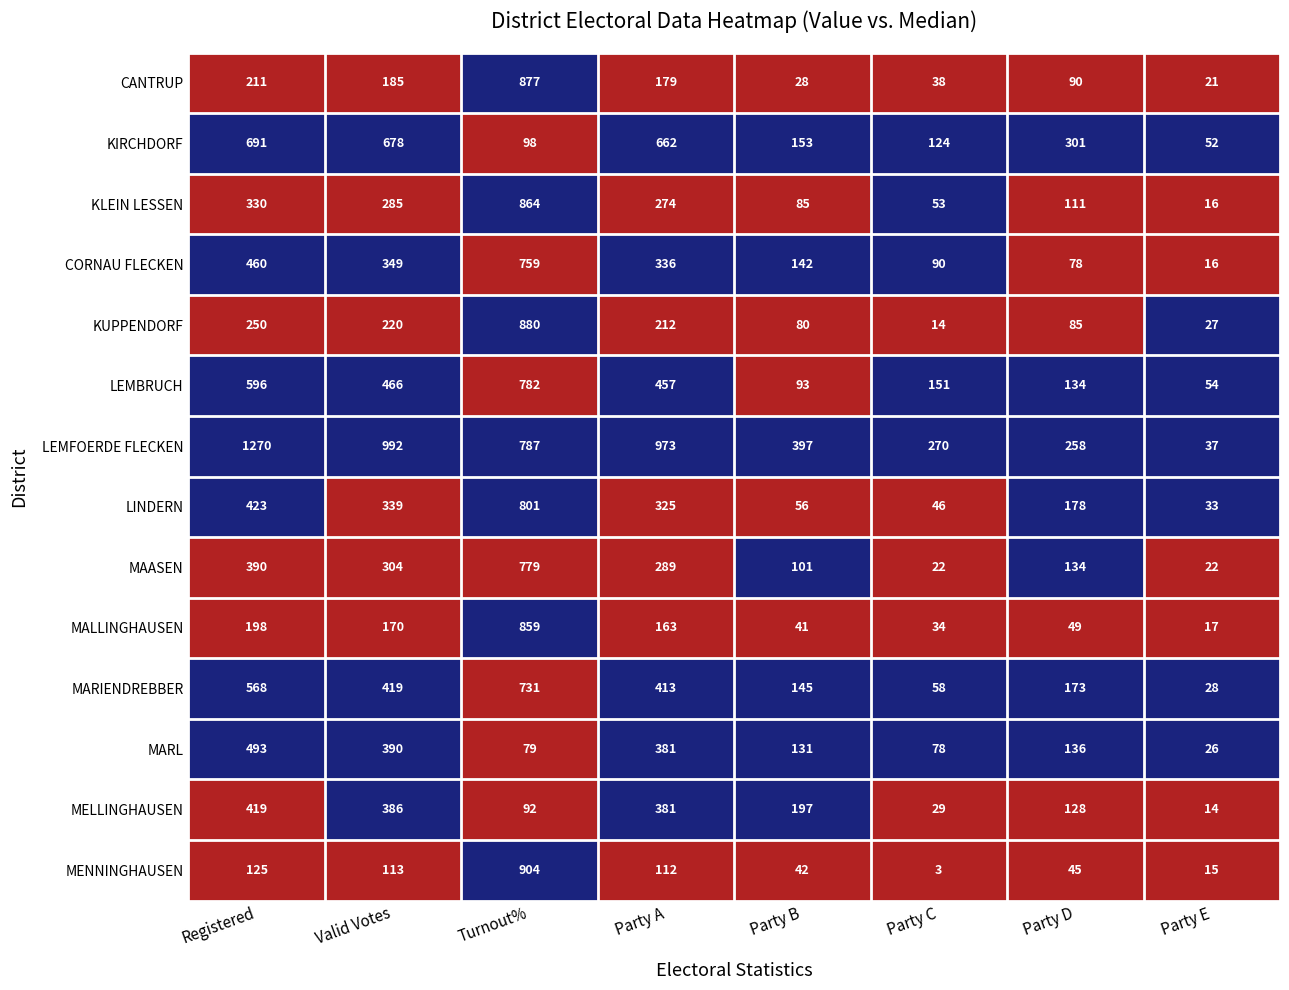

Where does the LEMFOERDE FLECKEN series first go above 787?

Registered